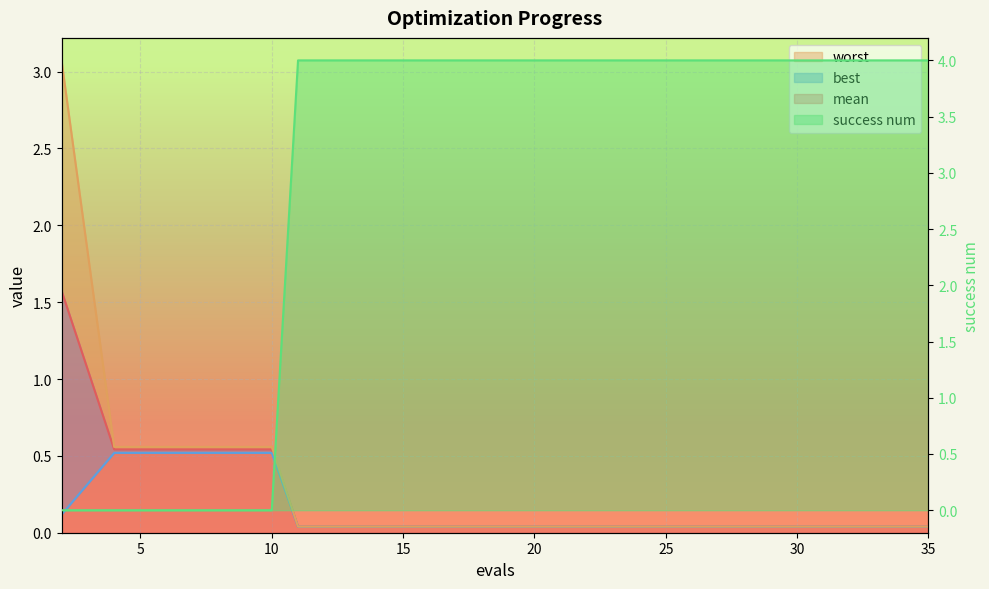

The success num series shows 4.0 at 33. True or false?

True